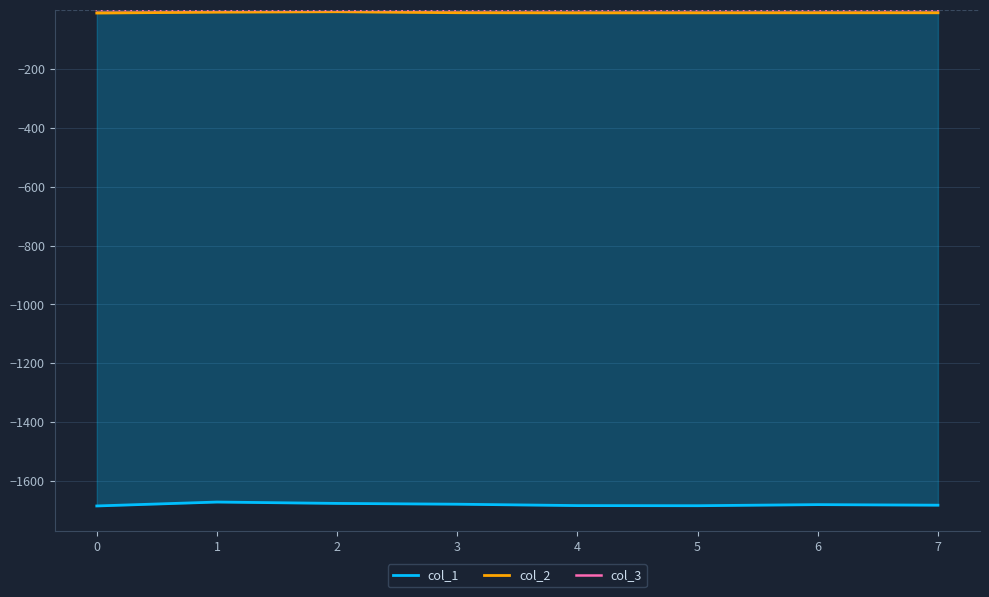

True or false: col_2 has a value of -9.7 at 7.

True